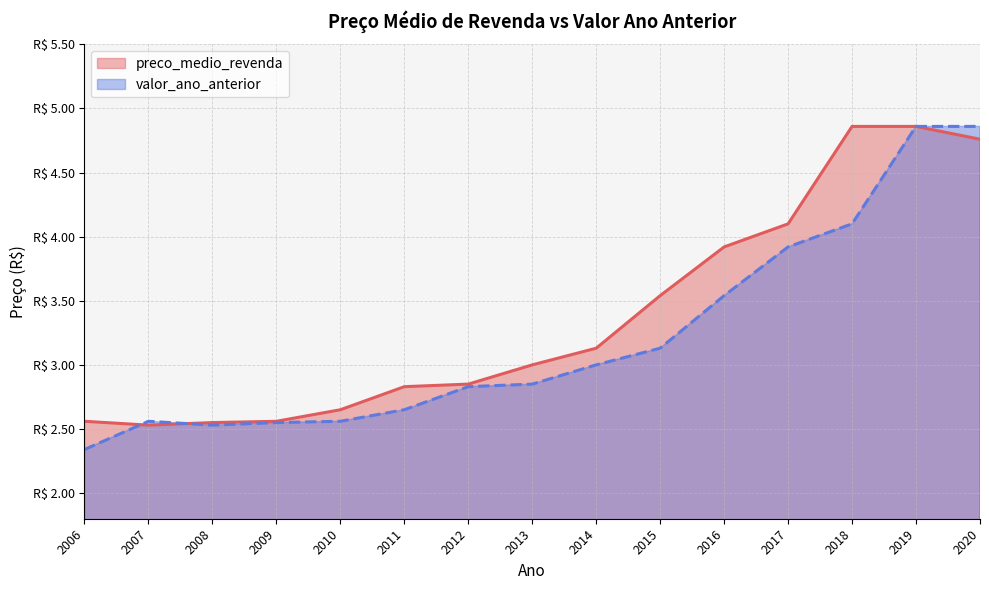

How many data points in preco_medio_revenda are above 3?

7